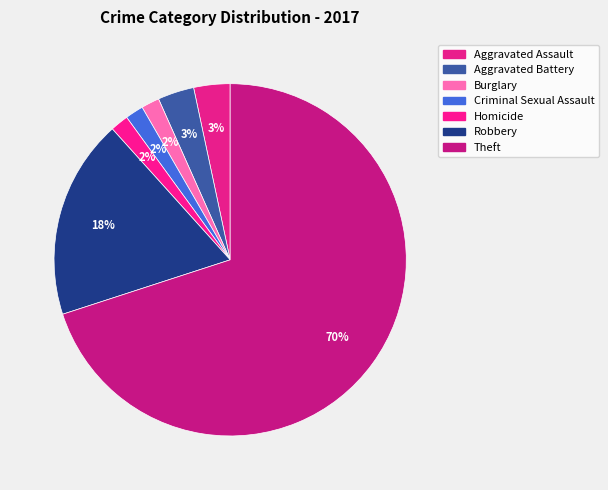

Approximately how many times larger is the value at Aggravated Assault compared to Aggravated Battery?

1.0